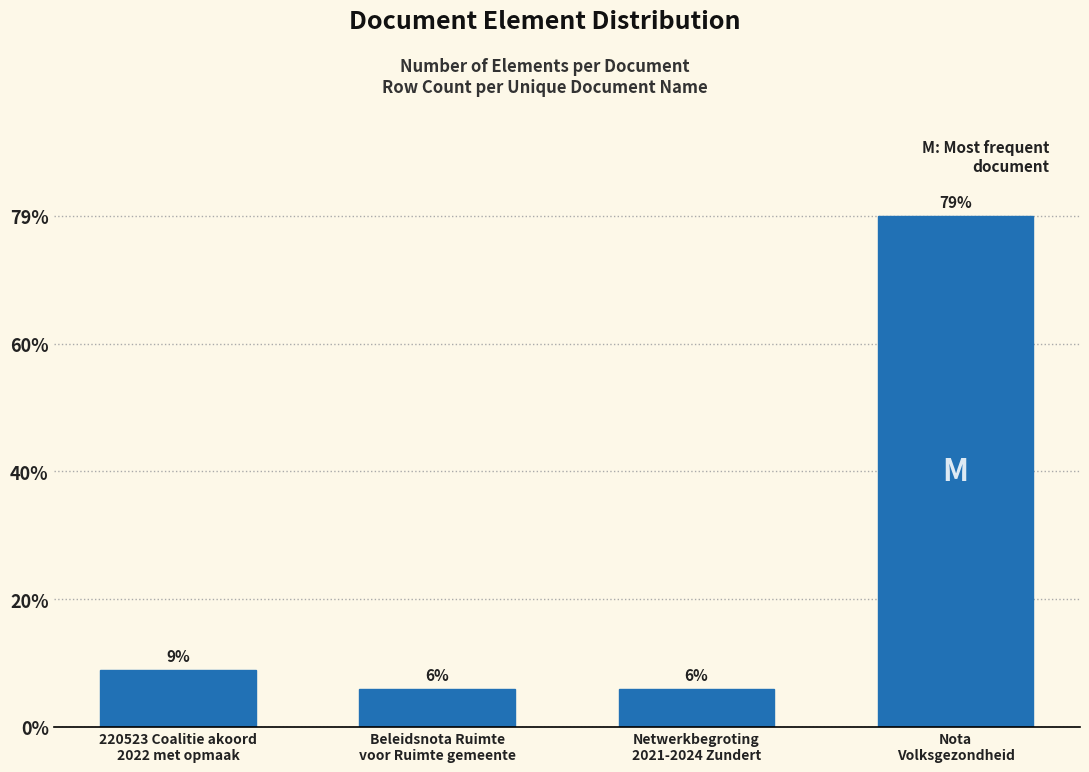

Are the bars horizontal?

No